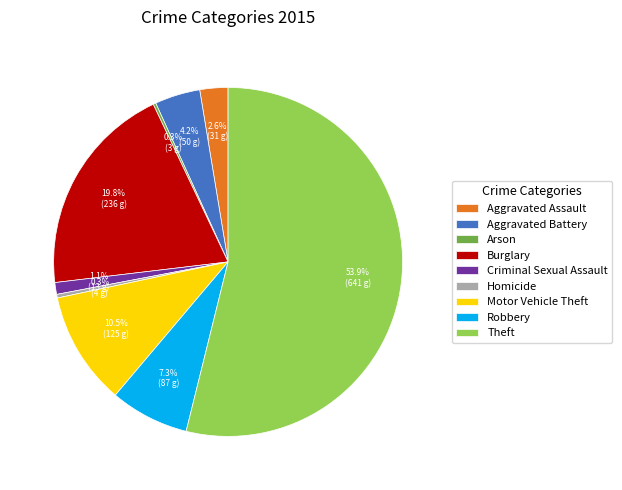

Combined, what portion of the pie is Robbery and Aggravated Assault?

9.9%